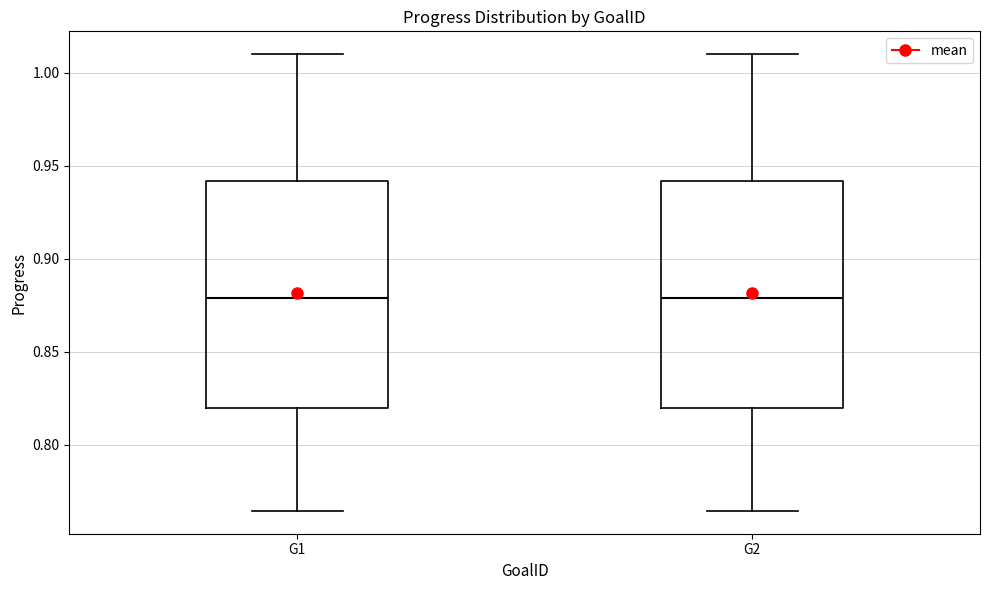

Reading left to right, transcribe this box plot: for each box, give where its median line is, the range the box spans, and where its two whiskers end, as read against the y-axis. The values are not printed on the chart, so give them approximately, as read against the axis.

G1: median 0.880, box 0.820 to 0.940, whiskers 0.765 to 1.010
G2: median 0.880, box 0.820 to 0.940, whiskers 0.765 to 1.010